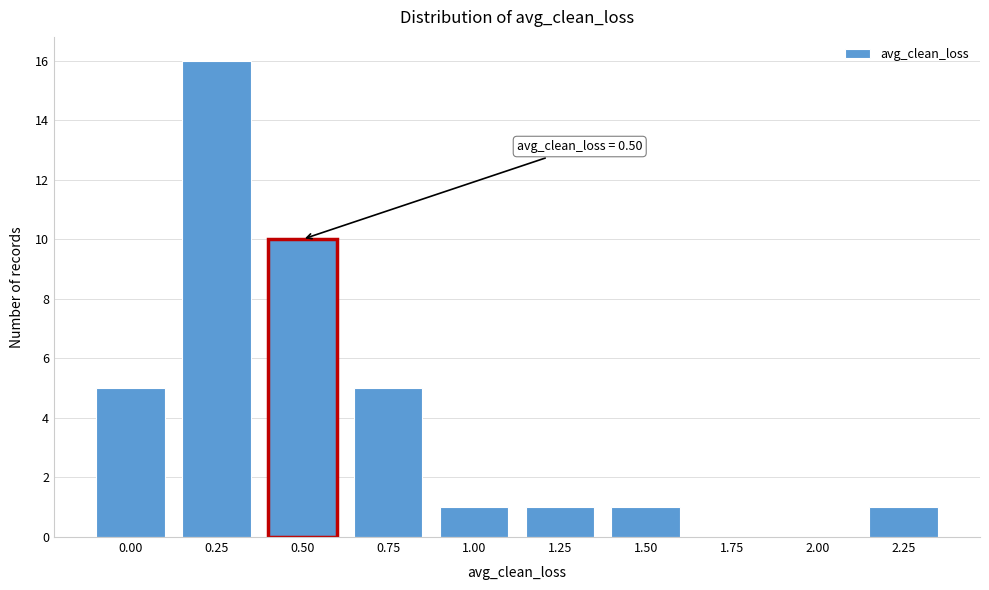

The chart shows a value of 5 at 0.00. True or false?

True